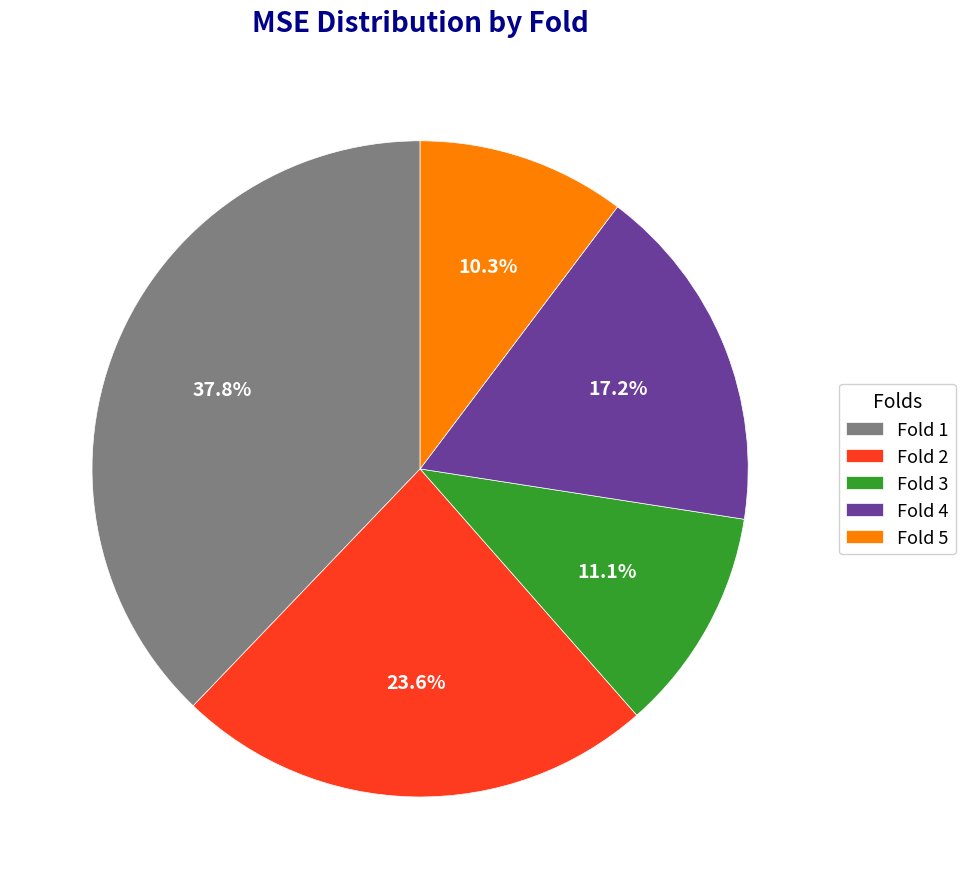

To the nearest percent, what is the average slice percentage?

20%